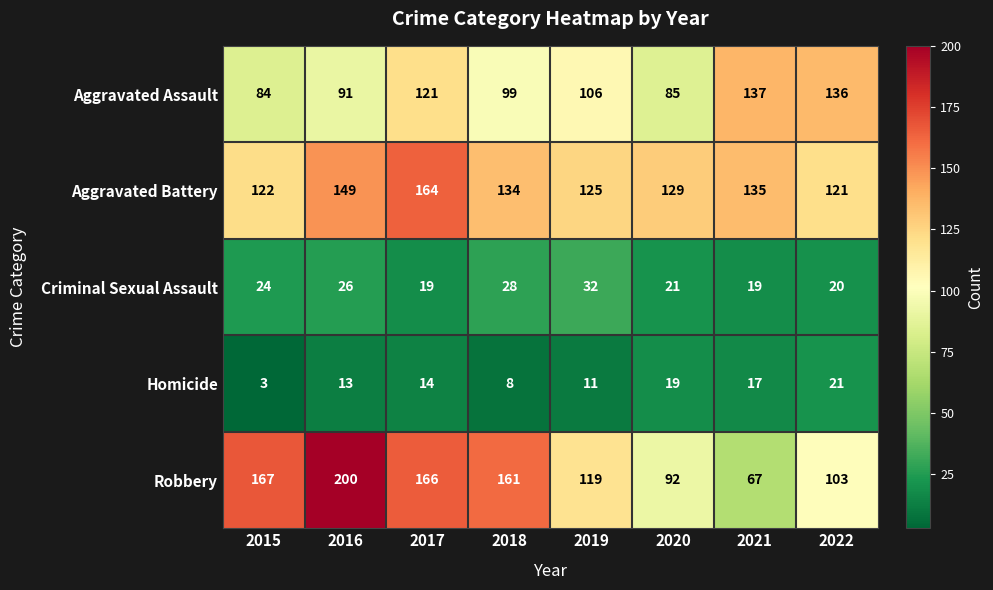

Which series has the largest total across all categories?

Aggravated Battery